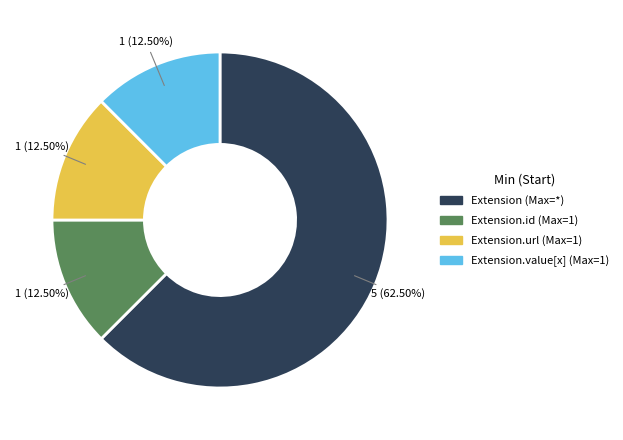

Is there a majority slice in this chart?

Yes